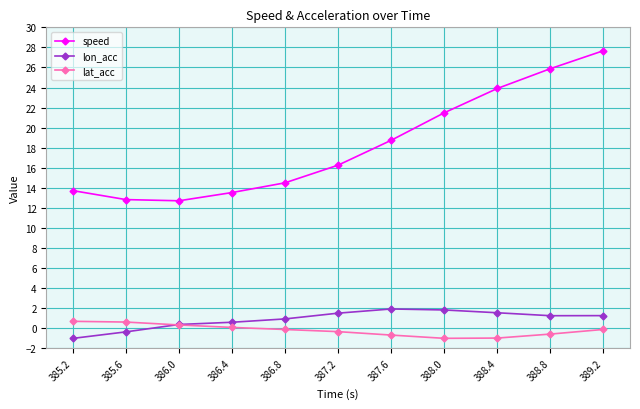

What position from the left is 385.6?

2